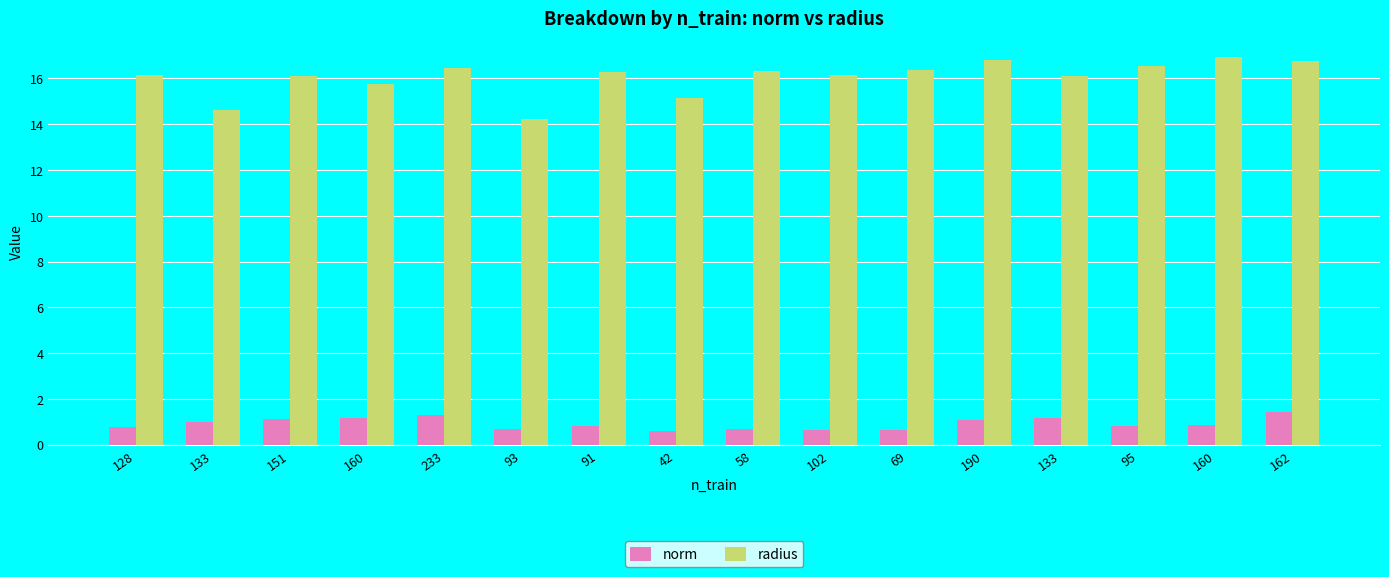

List the labels in order of norm value, largest first.

162, 233, 160, 133, 151, 190, 133, 160, 91, 95, 128, 58, 93, 102, 69, 42